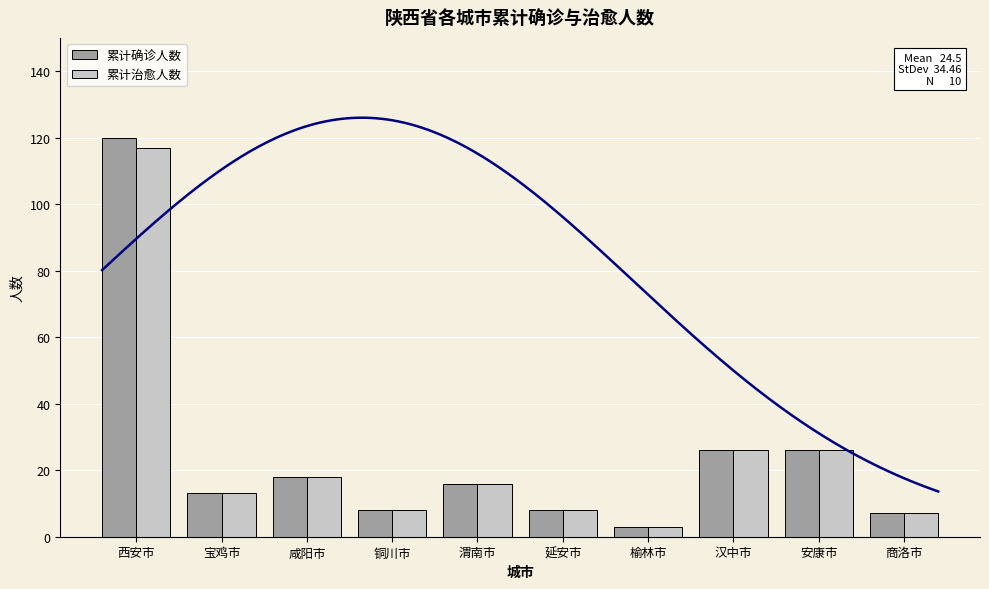

Reading left to right, list all the values displayed in this chart.

累计确诊人数: 120	13	18	8	16	8	3	26	26	7
累计治愈人数: 117	13	18	8	16	8	3	26	26	7